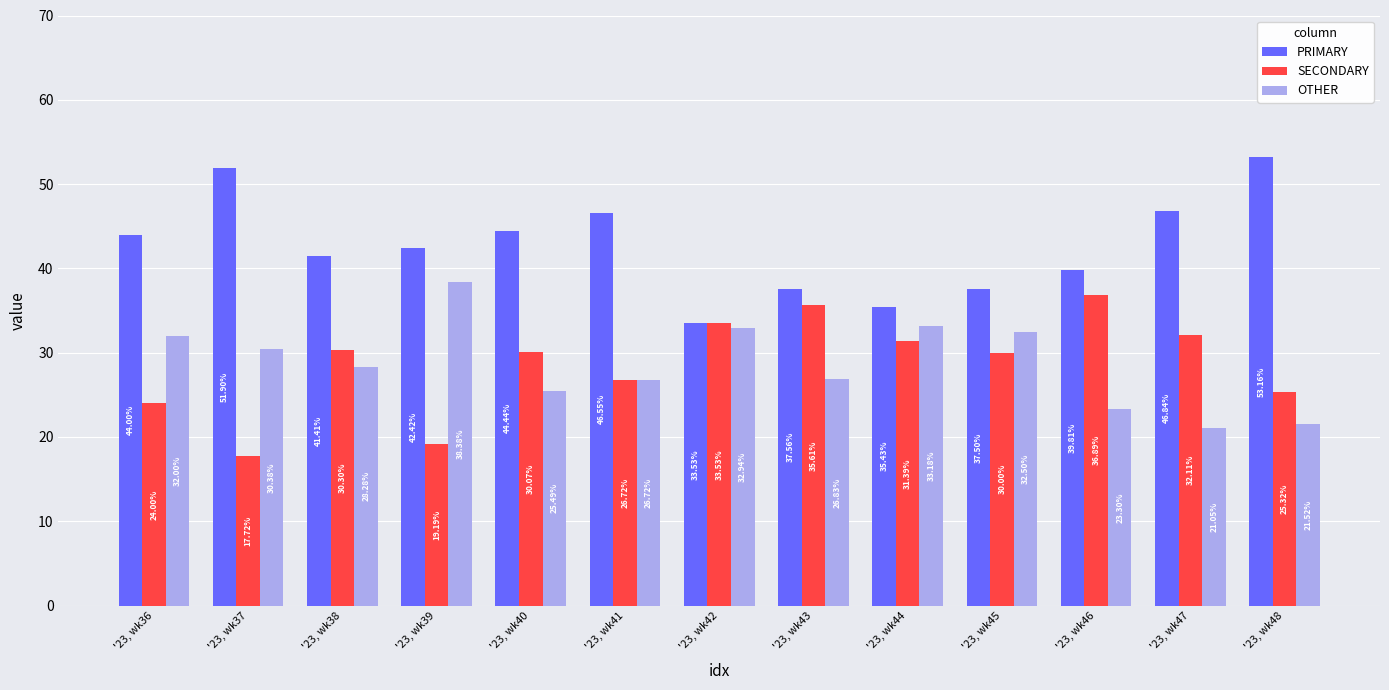

The SECONDARY series shows 17.7 at '23, wk37. True or false?

True